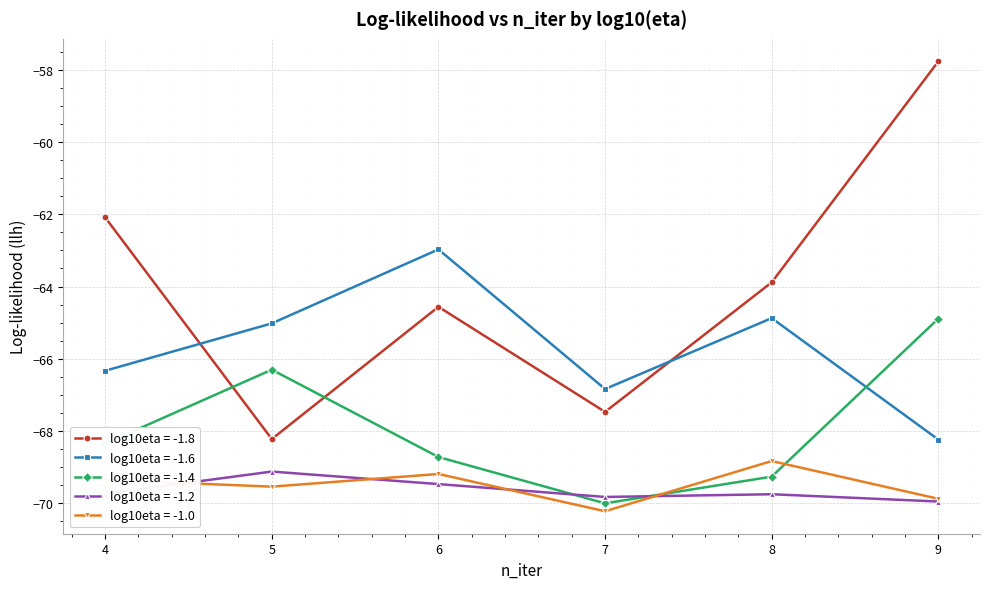

Does the chart display data point markers on the line(s)?

Yes